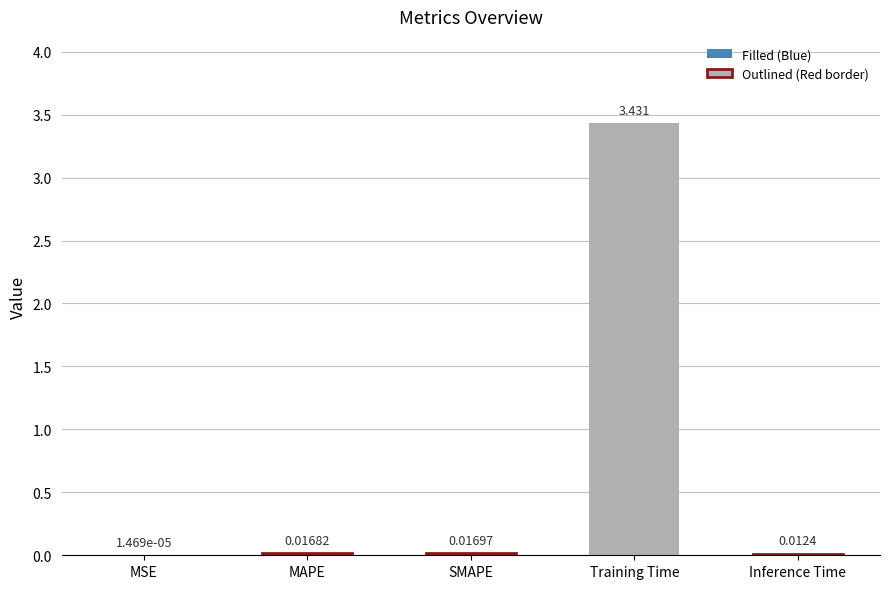

Are the bars grouped side by side (vs. stacked)?

No